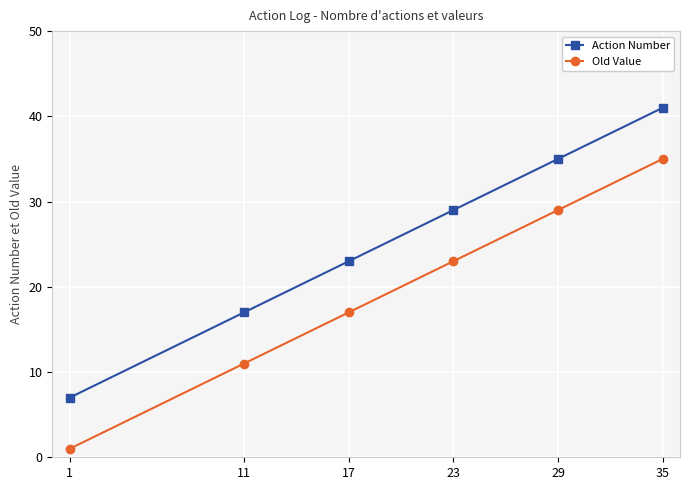

How many values in the Action Number series are below 29?

3